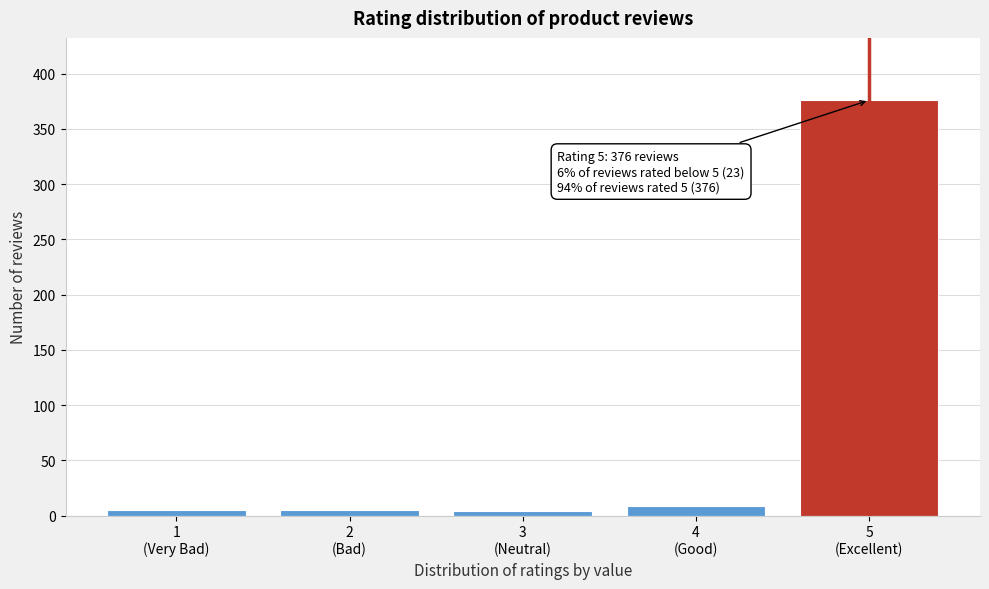

What is the sum of all values?

399